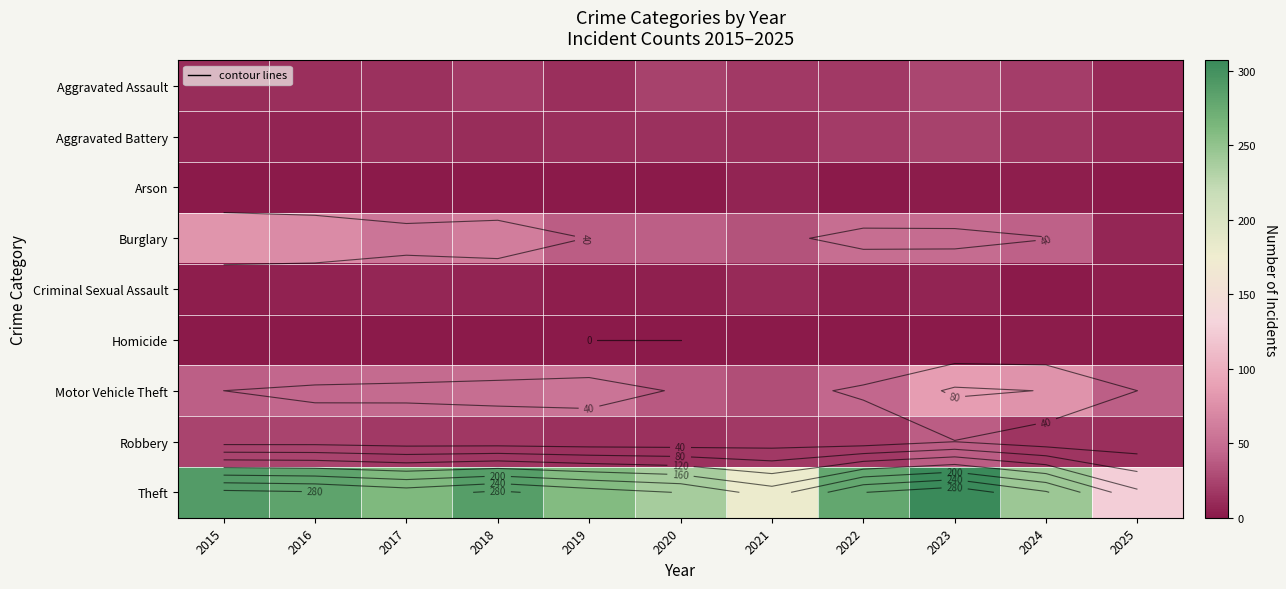

What is the total value across all series at 2021?

308